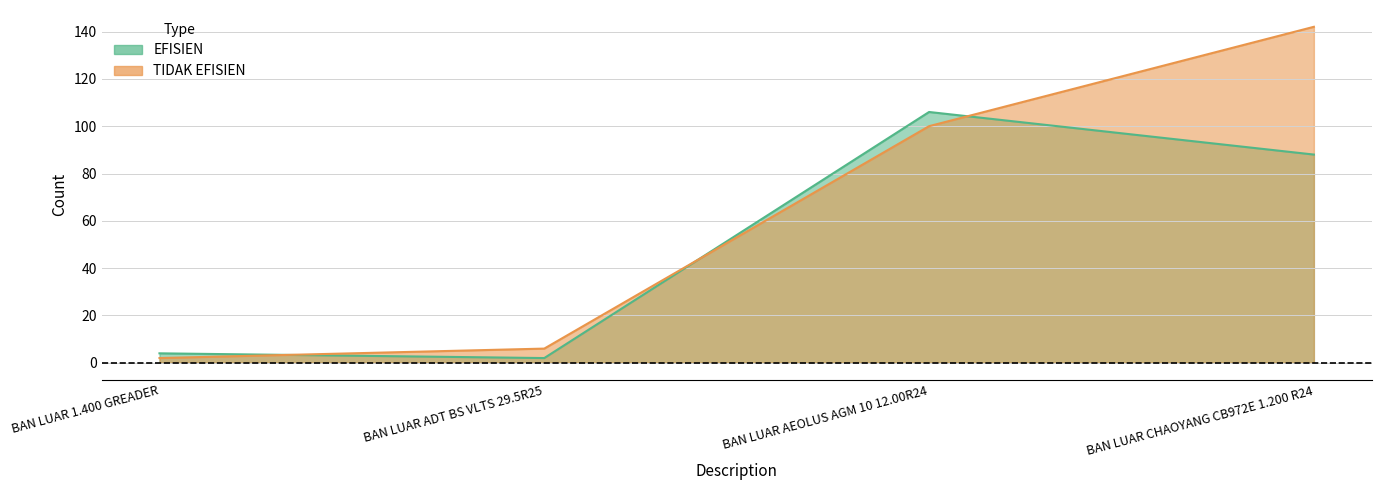

What is the spread (max minus min) of values at BAN LUAR 1.400 GREADER?

2